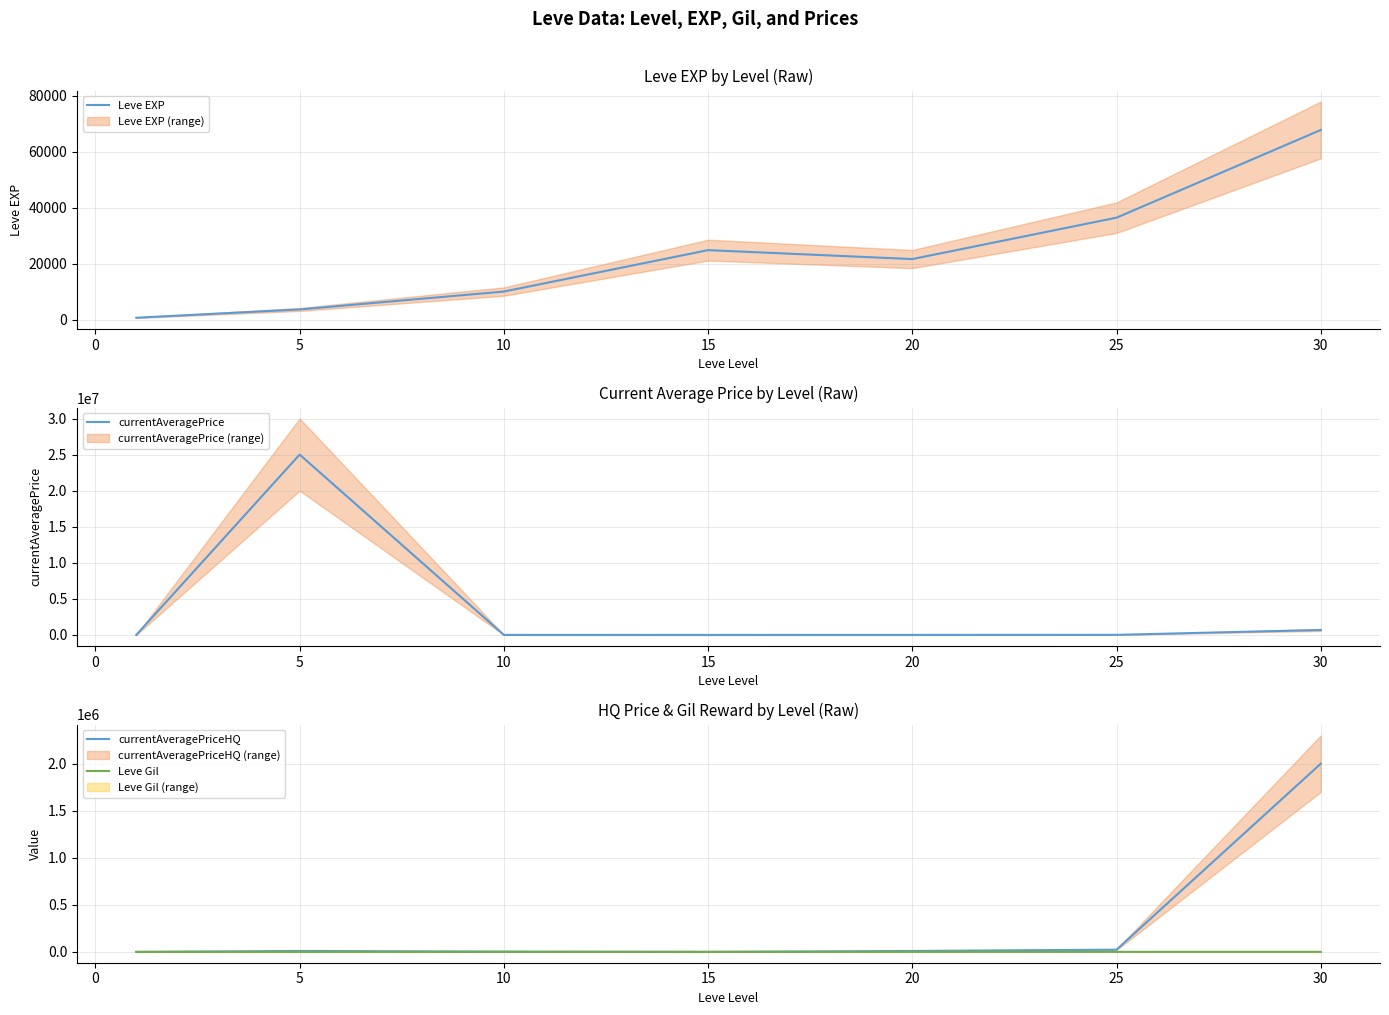

Reading right to left, list all the values displayed in this chart.

Leve EXP: 67730.0	36390.0	21600.0	24790.0	9990.0	3600.0	630.0
currentAveragePrice: 688863.3	16059.6	6669.7	1849.5	5933.0	25005002.0	51.3
currentAveragePriceHQ: 2000000.0	23633.3	9999.0	0.0	2900.0	10005.0	37.0
Leve Gil: 463.0	485.0	290.0	529.0	293.0	139.0	113.0